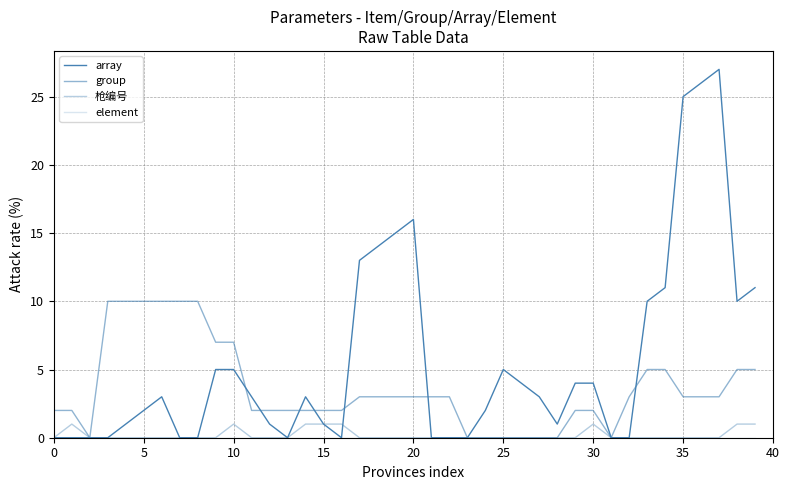

What is the greatest value displayed?

27